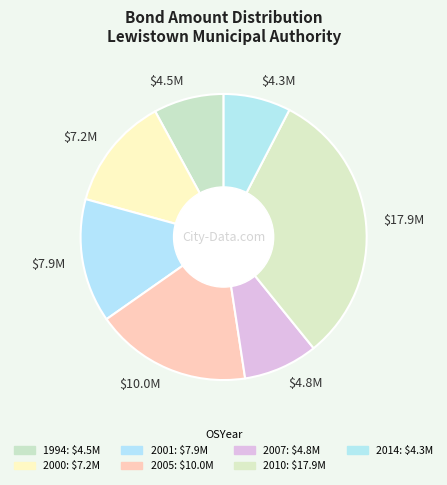

The $4.5M slice represents 20% of the pie. True or false?

False